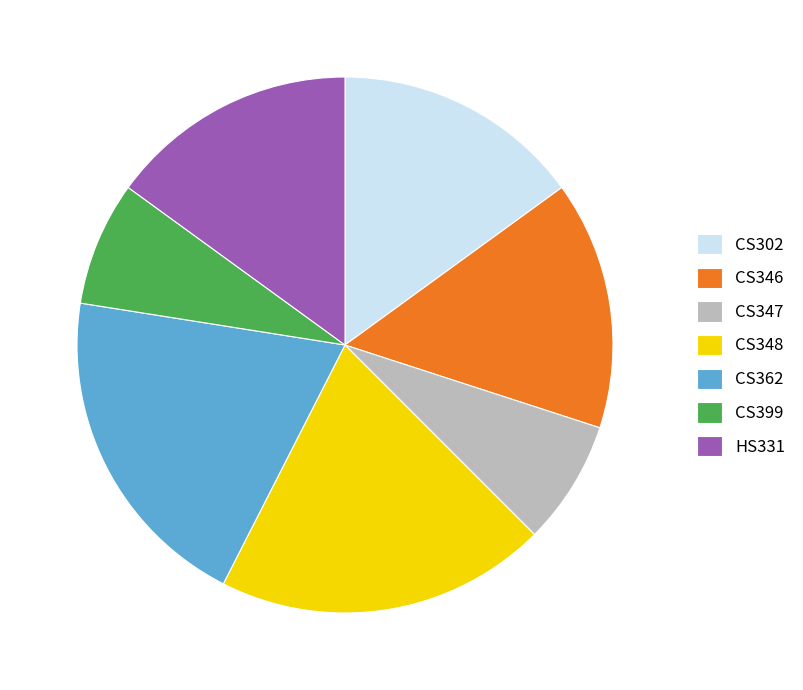

Is the sum of HS331 and CS362 greater than half?

No